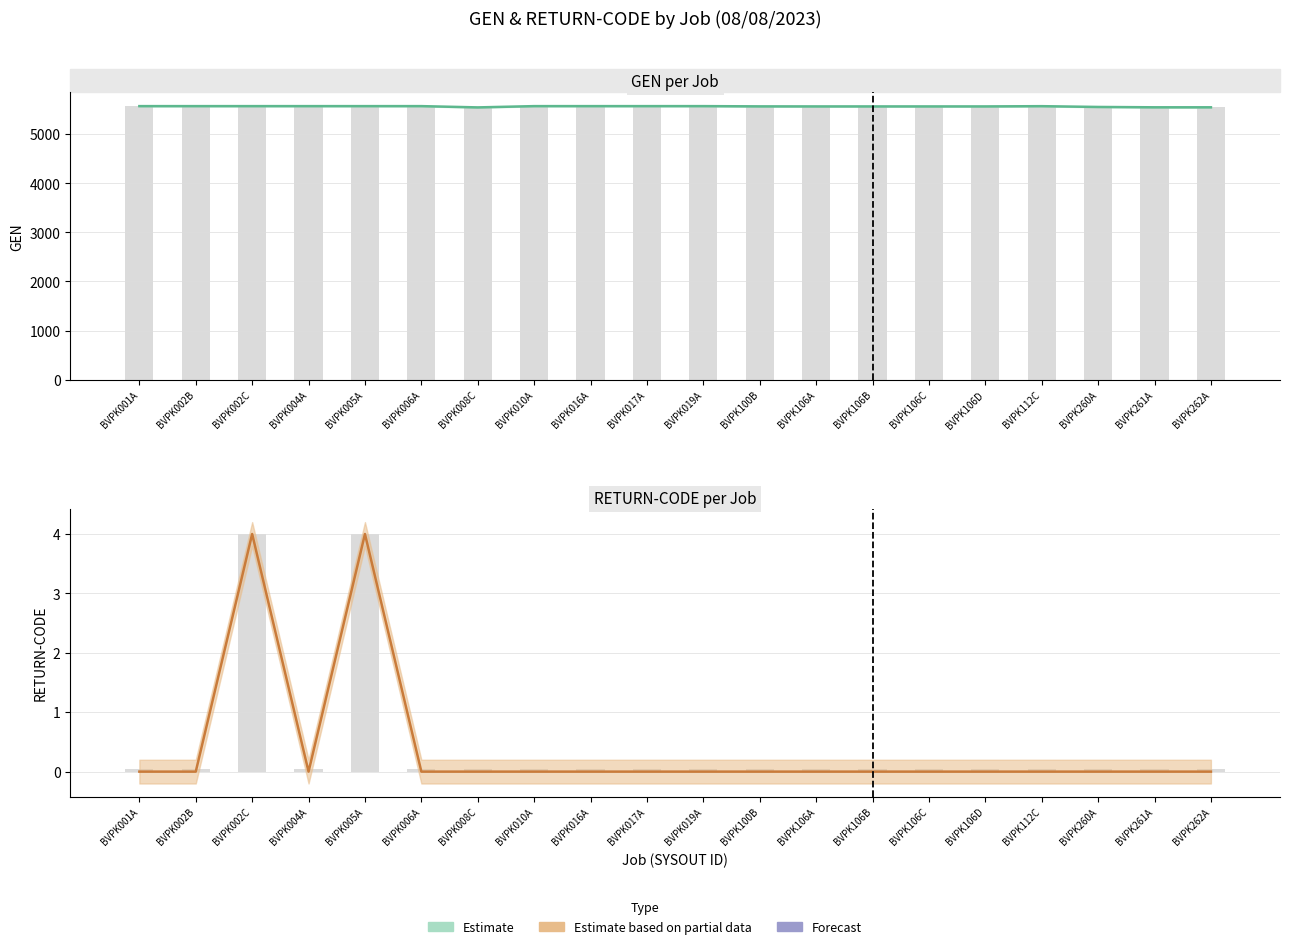

What is the value of the GEN (Estimate) bar at the 7th from the left?

5545